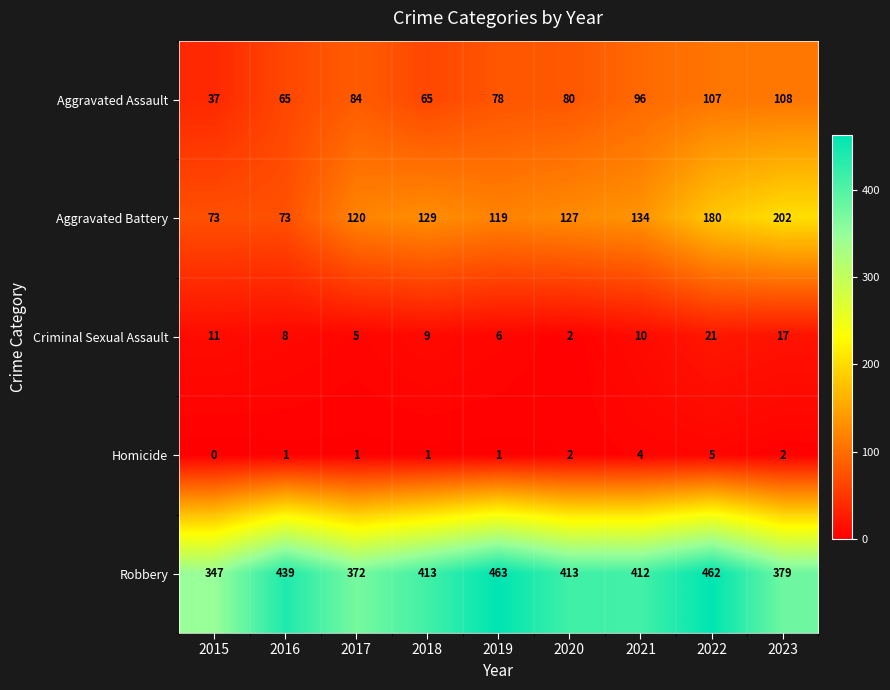

What value does the Aggravated Battery series have at 2019, to the nearest 10?

120